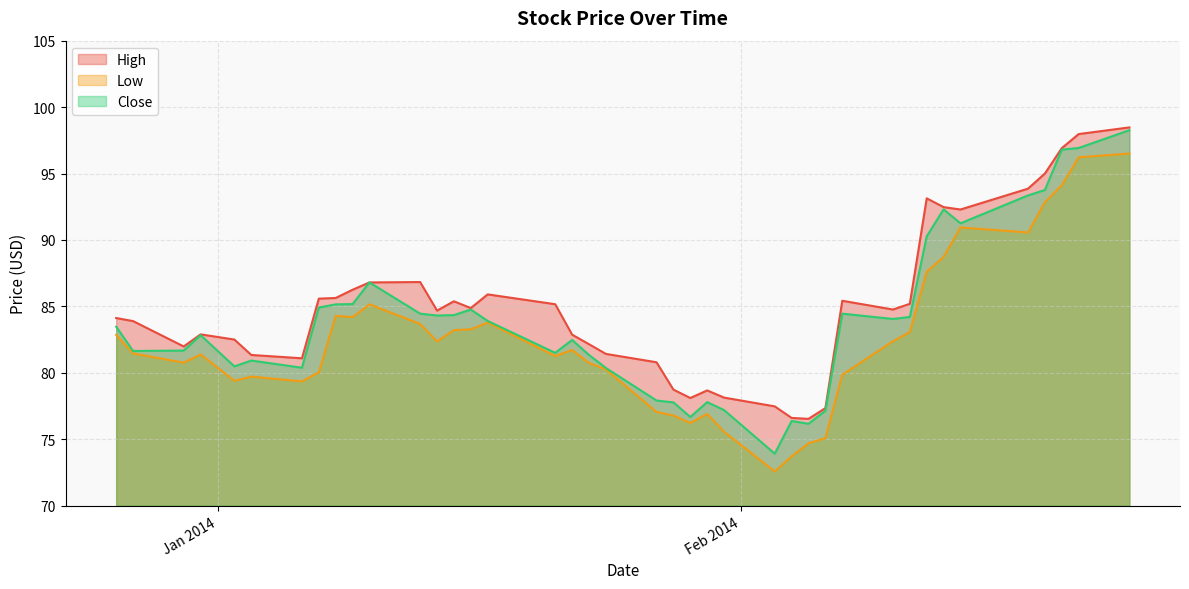

True or false: Close and Low intersect in this chart.

False